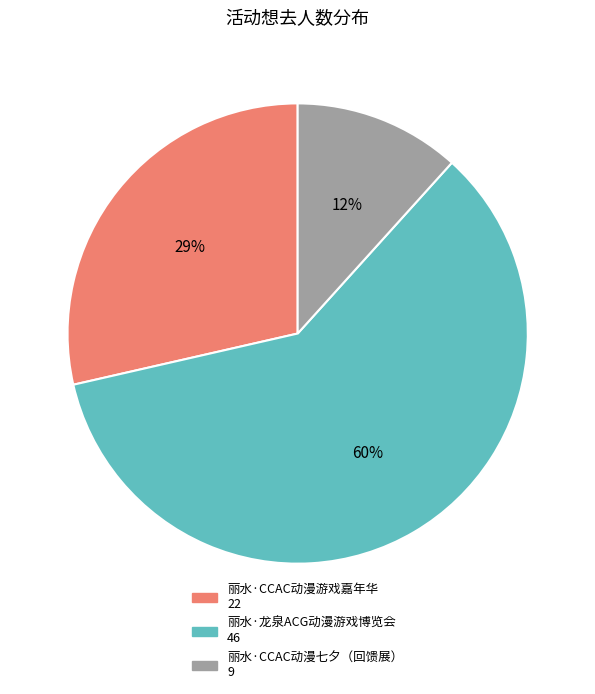

To the nearest percent, what is the average slice percentage?

33%